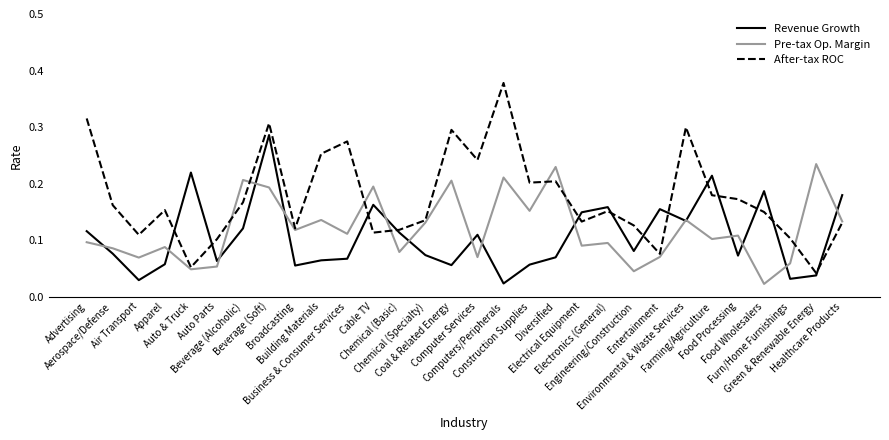

At which category does After-tax ROC reach its first local peak?

Apparel